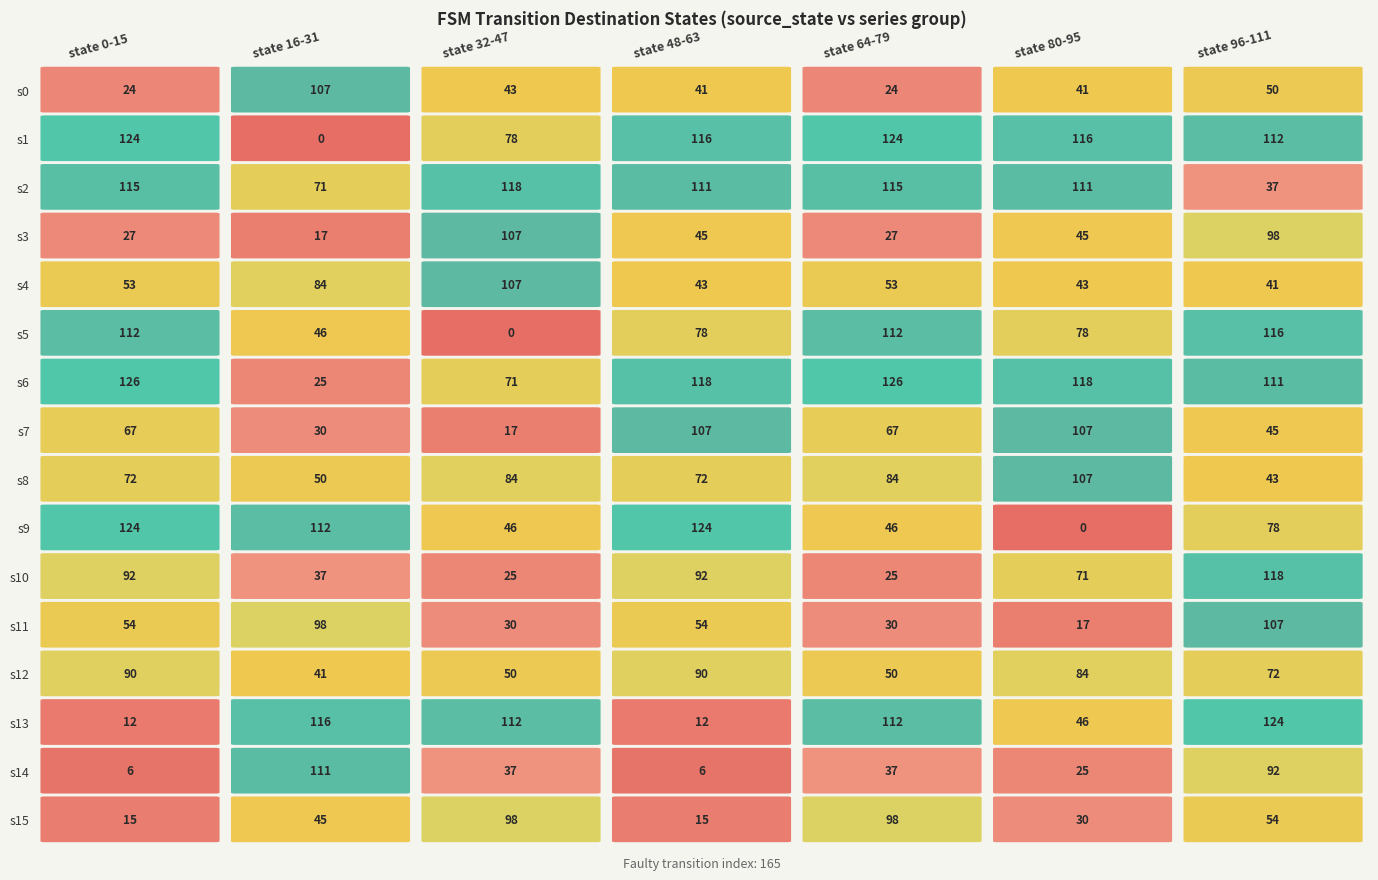

Reading left to right, transcribe all the data shown in this chart.

state 0-15: 0=24	1=124	2=115	3=27	4=53	5=112	6=126	7=67	8=72	9=124	10=92	11=54	12=90	13=12	14=6	15=15
state 16-31: 0=107	1=0	2=71	3=17	4=84	5=46	6=25	7=30	8=50	9=112	10=37	11=98	12=41	13=116	14=111	15=45
state 32-47: 0=43	1=78	2=118	3=107	4=107	5=0	6=71	7=17	8=84	9=46	10=25	11=30	12=50	13=112	14=37	15=98
state 48-63: 0=41	1=116	2=111	3=45	4=43	5=78	6=118	7=107	8=72	9=124	10=92	11=54	12=90	13=12	14=6	15=15
state 64-79: 0=24	1=124	2=115	3=27	4=53	5=112	6=126	7=67	8=84	9=46	10=25	11=30	12=50	13=112	14=37	15=98
state 80-95: 0=41	1=116	2=111	3=45	4=43	5=78	6=118	7=107	8=107	9=0	10=71	11=17	12=84	13=46	14=25	15=30
state 96-111: 0=50	1=112	2=37	3=98	4=41	5=116	6=111	7=45	8=43	9=78	10=118	11=107	12=72	13=124	14=92	15=54